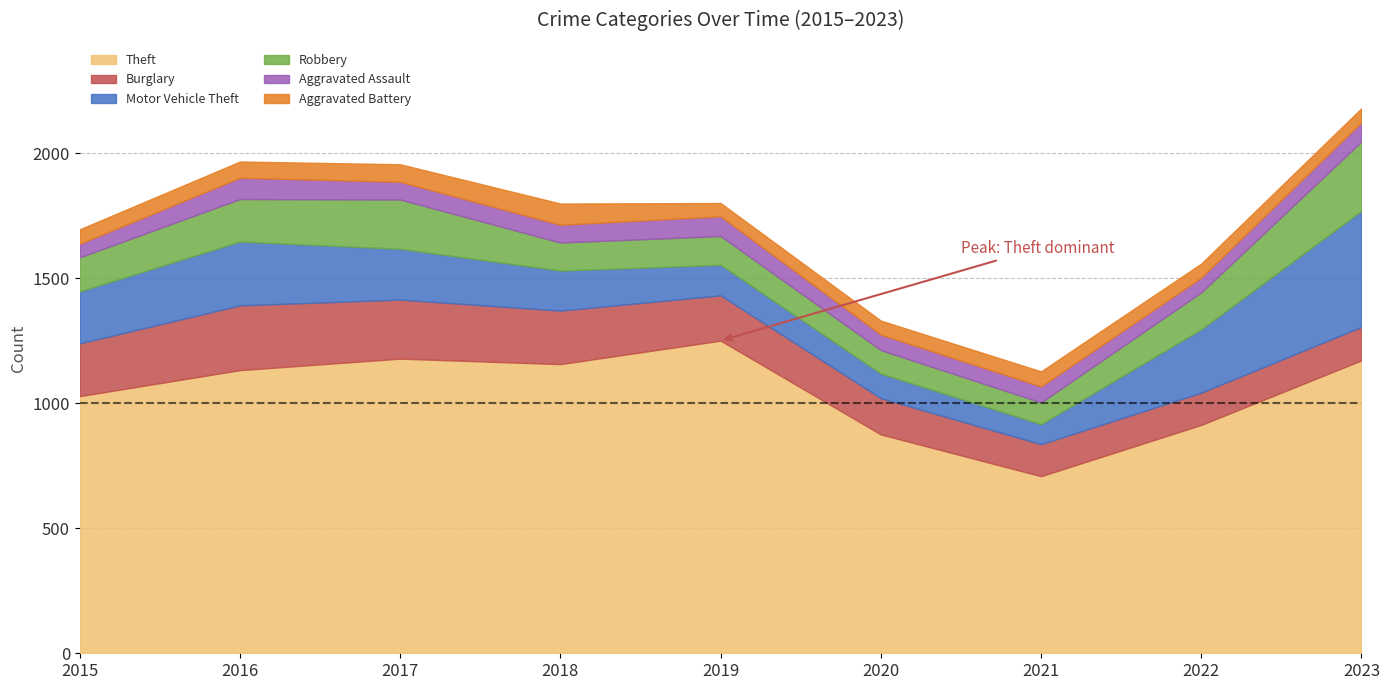

The Motor Vehicle Theft series shows 80 at 2021. True or false?

True